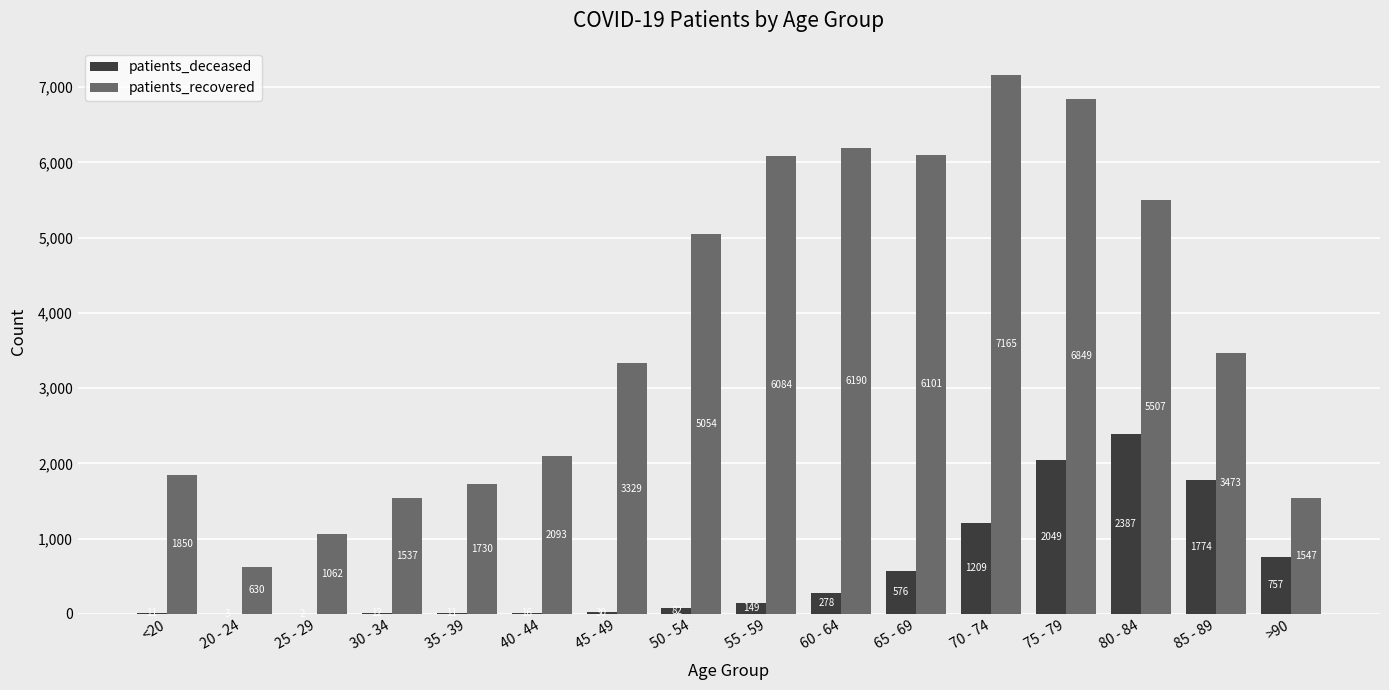

True or false: patients_recovered has a value of 10112 at 75 - 79.

False